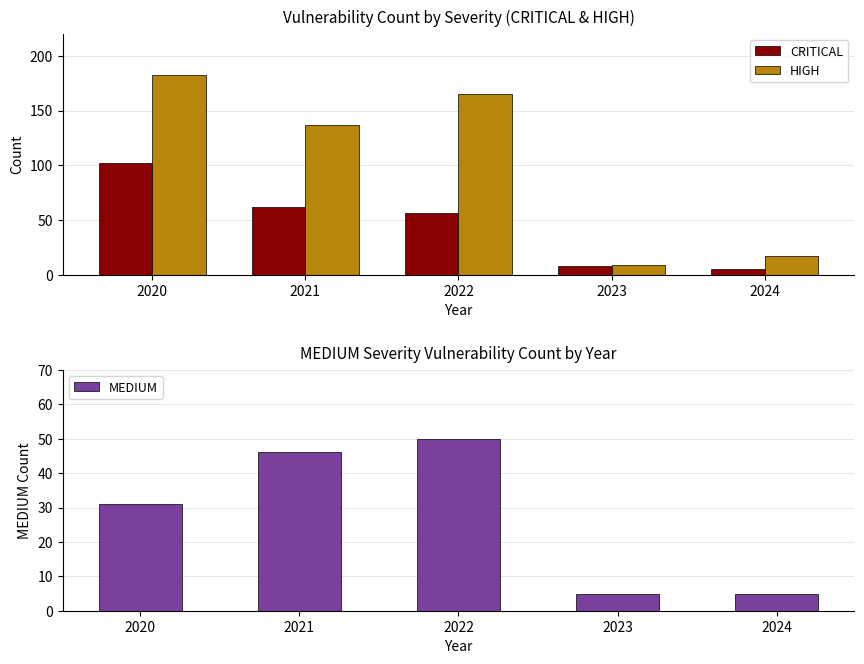

At which category is the sum across all series the highest?

2020